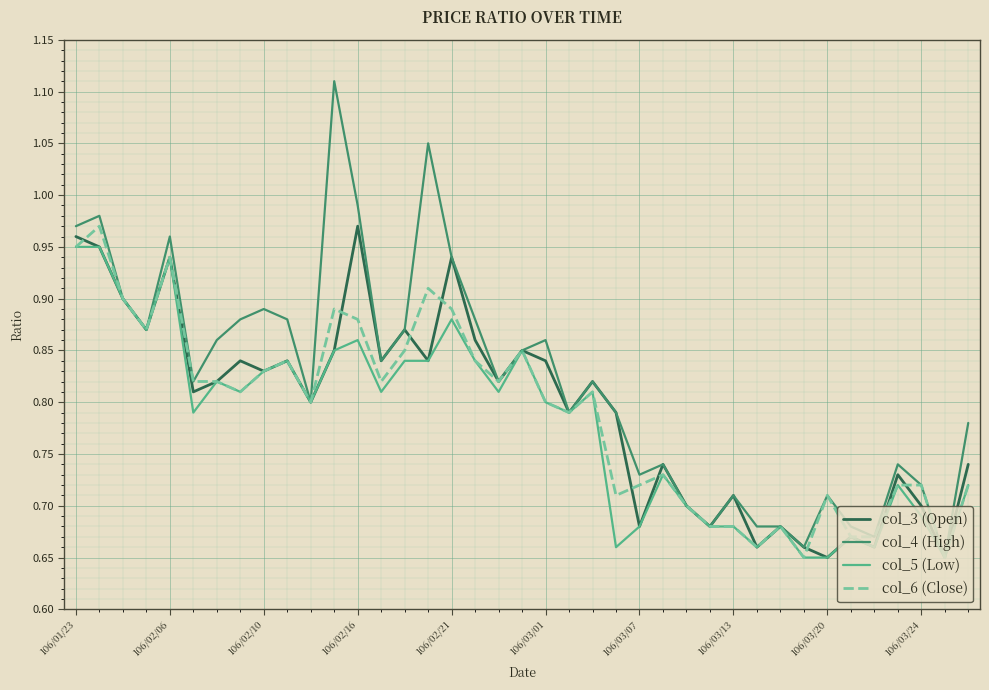

Does the chart display data point markers on the line(s)?

No